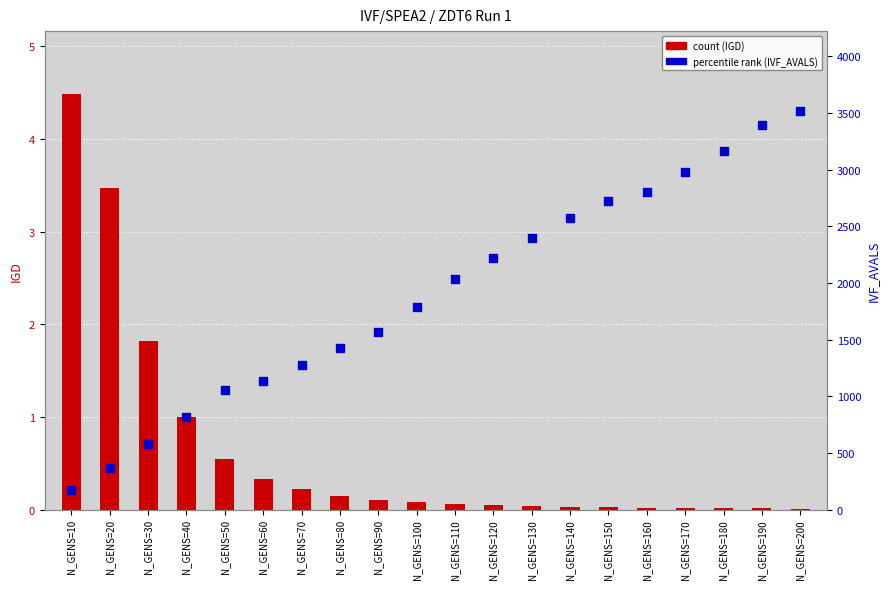

At which category is the sum across all series the highest?

N_GENS=200